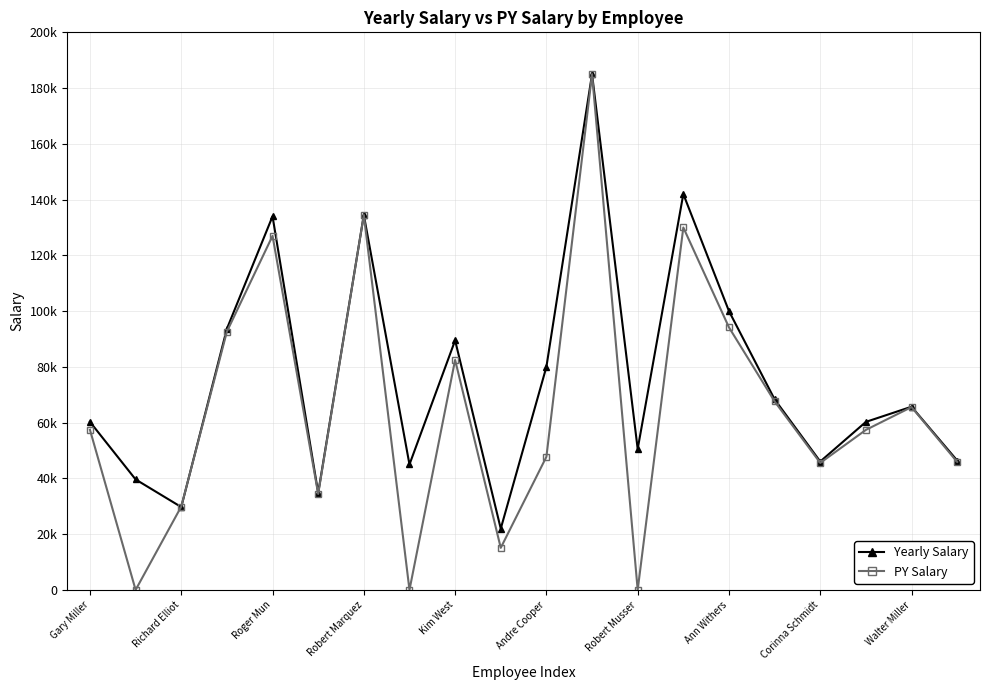

Which category has the highest value in the PY Salary series?

11